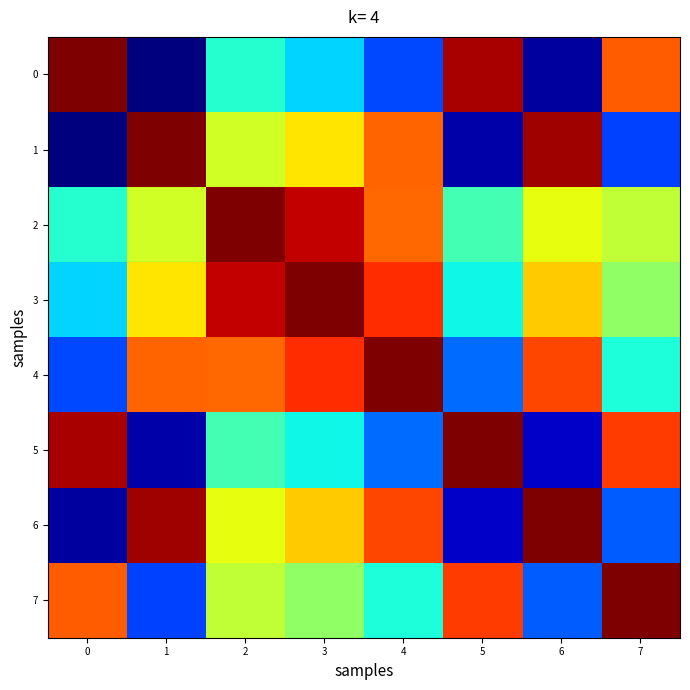

At how many categories does at least one series exceed 0?

8